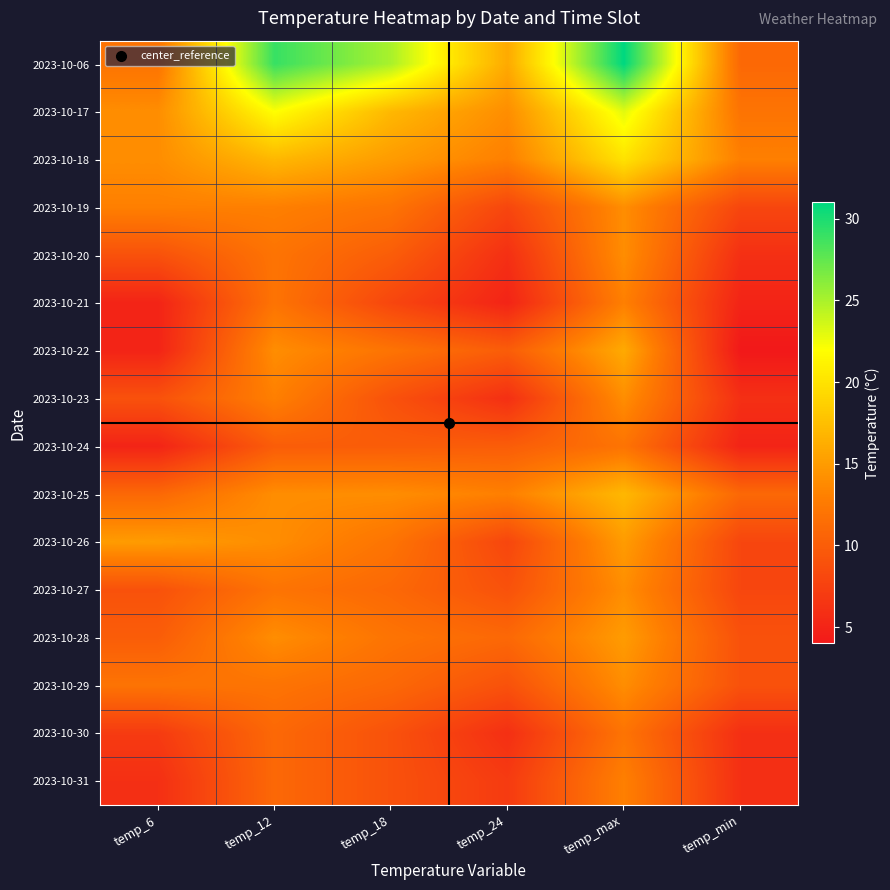

Reading left to right, transcribe all the data shown in this chart.

2023-10-06: temp_6=12	temp_12=29	temp_18=25	temp_24=16	temp_max=31	temp_min=11
2023-10-17: temp_6=14	temp_12=22	temp_18=17	temp_24=14	temp_max=23	temp_min=12
2023-10-18: temp_6=14	temp_12=17	temp_18=15	temp_24=13	temp_max=20	temp_min=13
2023-10-19: temp_6=13	temp_12=13	temp_18=12	temp_24=8	temp_max=14	temp_min=8
2023-10-20: temp_6=9	temp_12=12	temp_18=10	temp_24=6	temp_max=14	temp_min=6
2023-10-21: temp_6=5	temp_12=12	temp_18=8	temp_24=5	temp_max=13	temp_min=5
2023-10-22: temp_6=5	temp_12=14	temp_18=12	temp_24=10	temp_max=16	temp_min=4
2023-10-23: temp_6=9	temp_12=13	temp_18=9	temp_24=6	temp_max=14	temp_min=6
2023-10-24: temp_6=5	temp_12=10	temp_18=10	temp_24=10	temp_max=12	temp_min=5
2023-10-25: temp_6=11	temp_12=14	temp_18=14	temp_24=13	temp_max=17	temp_min=11
2023-10-26: temp_6=15	temp_12=14	temp_18=12	temp_24=8	temp_max=15	temp_min=8
2023-10-27: temp_6=9	temp_12=12	temp_18=11	temp_24=9	temp_max=14	temp_min=8
2023-10-28: temp_6=10	temp_12=14	temp_18=12	temp_24=11	temp_max=15	temp_min=9
2023-10-29: temp_6=12	temp_12=12	temp_18=11	temp_24=9	temp_max=14	temp_min=9
2023-10-30: temp_6=7	temp_12=11	temp_18=9	temp_24=6	temp_max=12	temp_min=6
2023-10-31: temp_6=6	temp_12=11	temp_18=9	temp_24=7	temp_max=13	temp_min=6